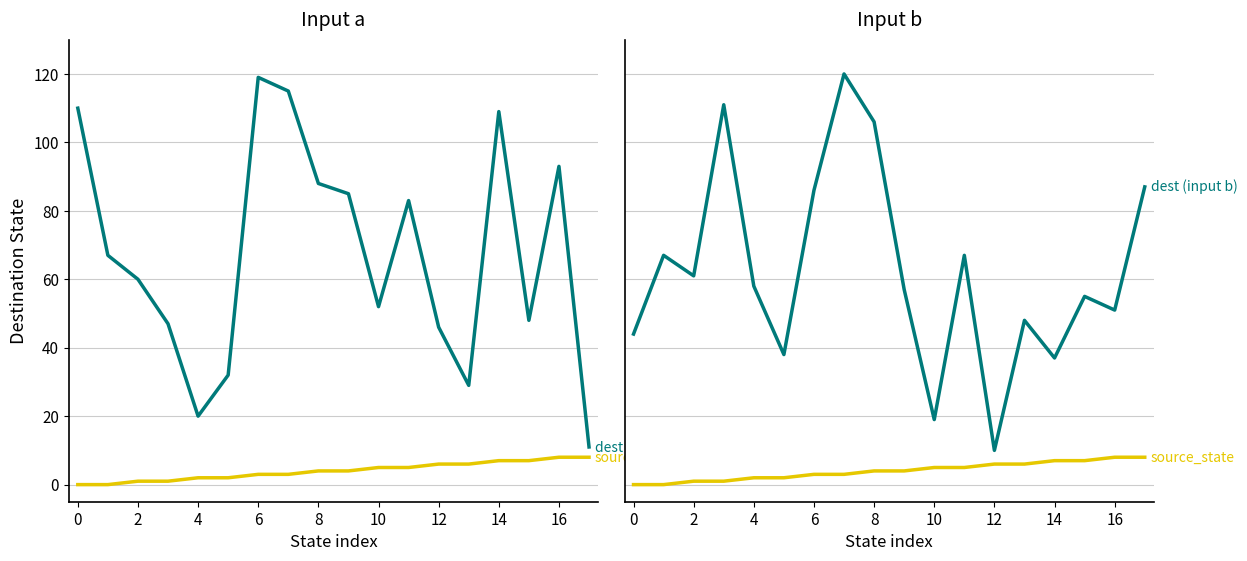

The value of dest (input a) at 4 is 10. True or false?

False